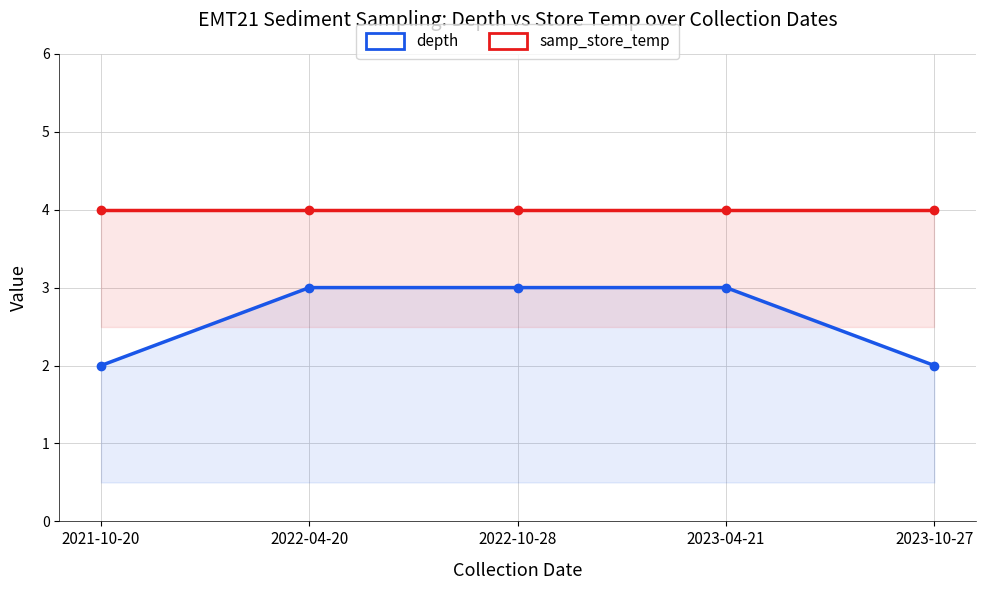

Which has a higher value, 2022-10-28 or 2023-04-21?

2022-10-28